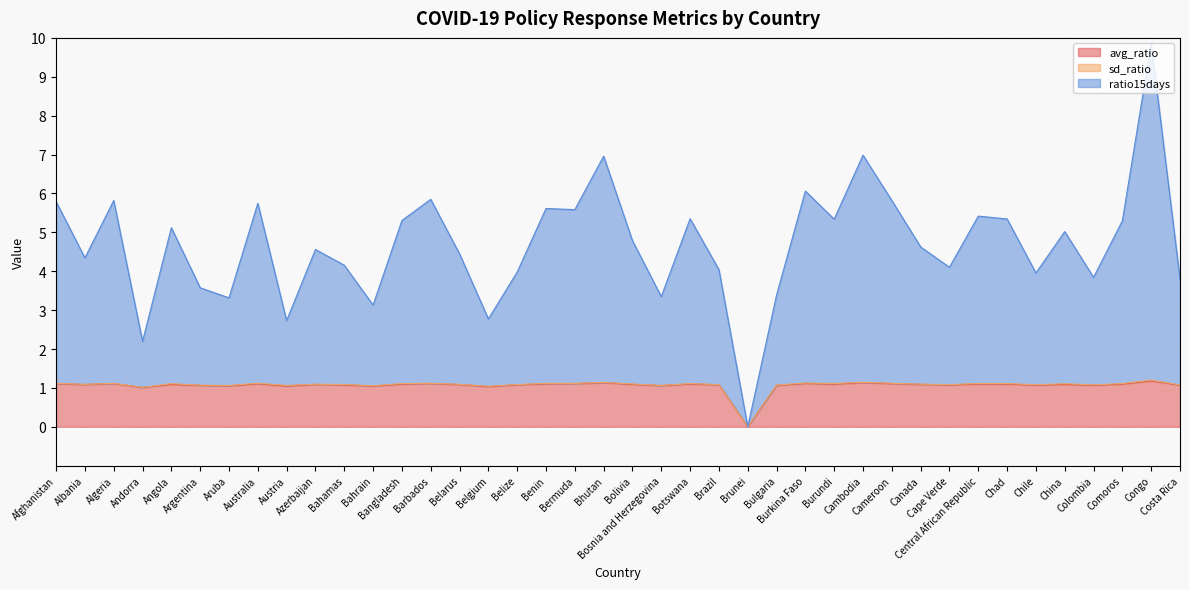

What is the total value across all series at Costa Rica?

3.8